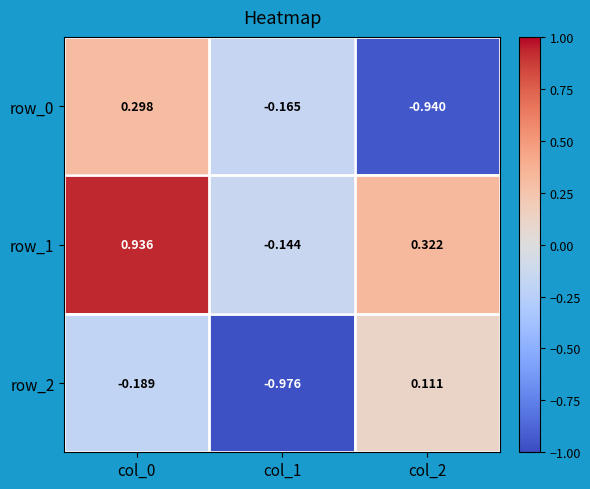

The row_0 series shows 0.5 at col_0. True or false?

False